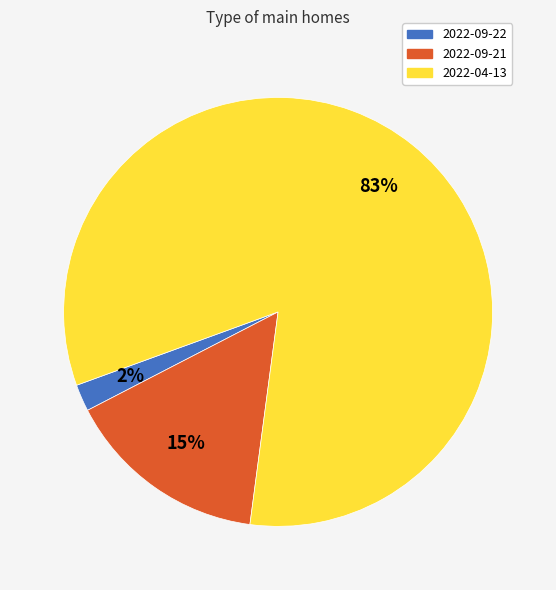

Between 2022-09-21 and 2022-09-22, which is larger?

2022-09-21